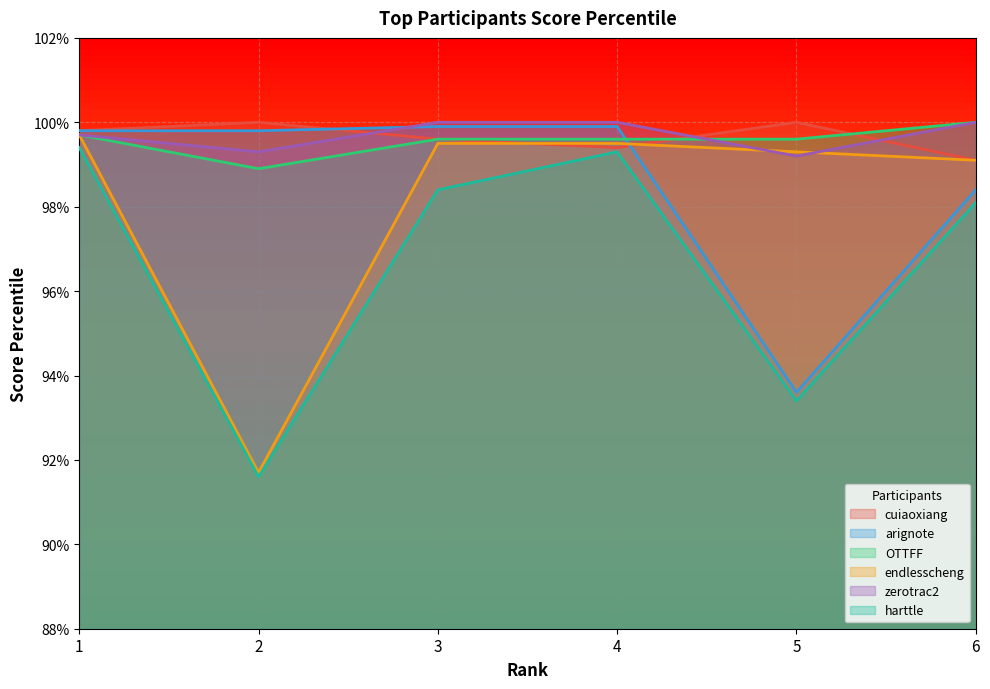

List the labels in order of endlesscheng value, smallest first.

2, 6, 5, 3, 4, 1